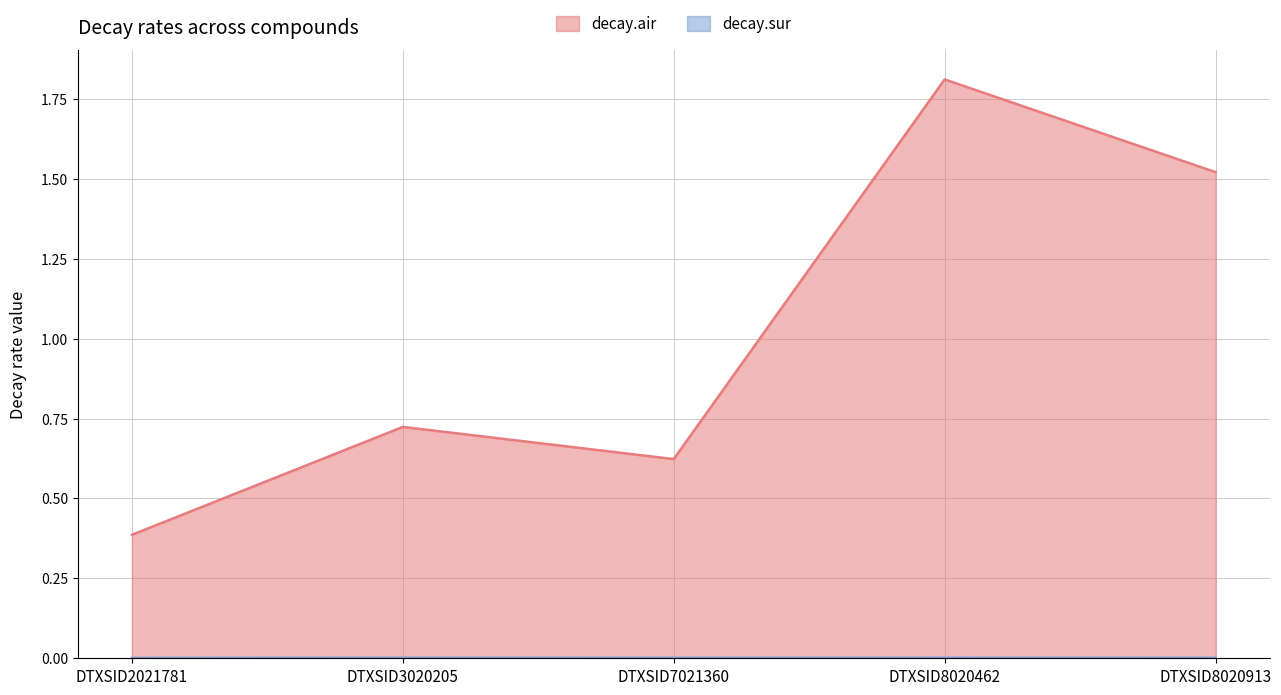

What is the difference between the highest and lowest values at DTXSID8020913?

1.5